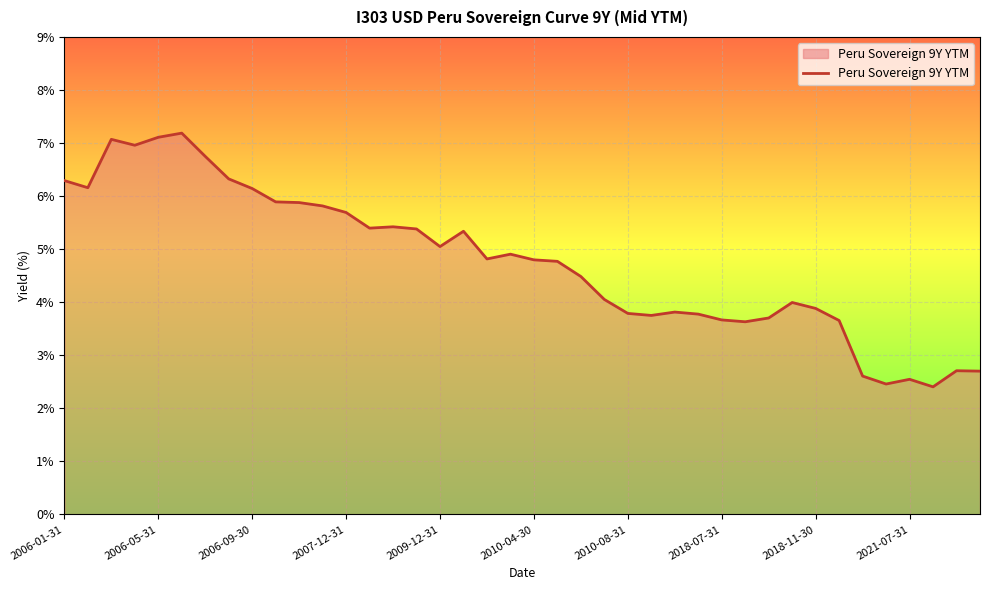

What is the difference between the maximum and minimum values?

4.8